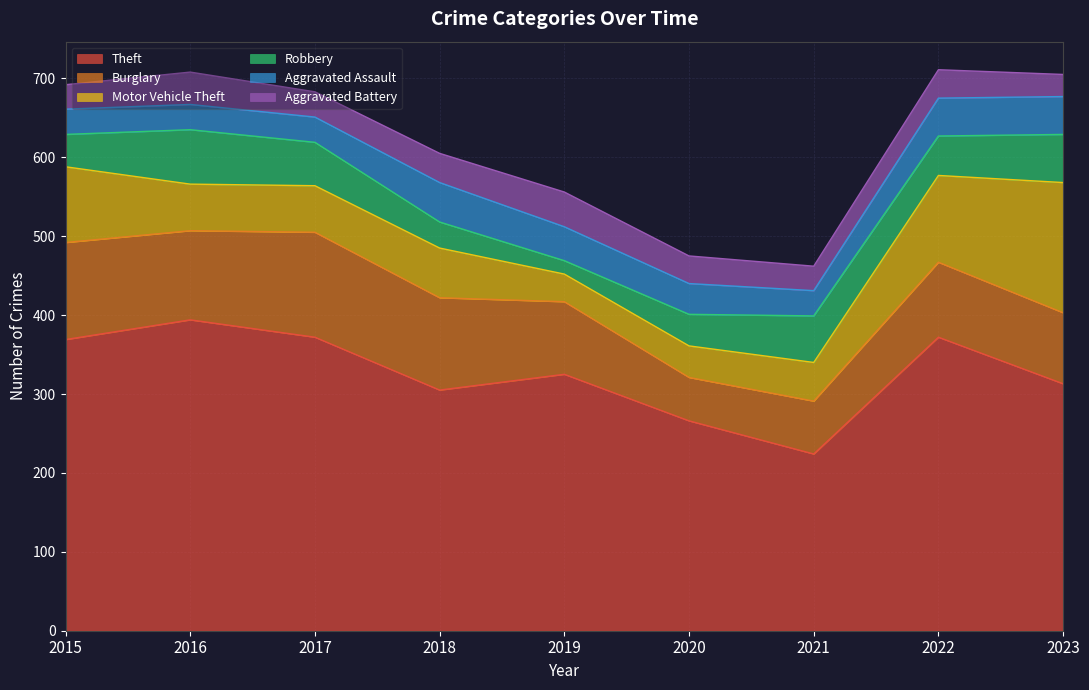

Reading left to right, list all the values displayed in this chart.

Theft: 2015=369	2016=394	2017=372	2018=305	2019=325	2020=266	2021=224	2022=372	2023=313
Burglary: 2015=123	2016=113	2017=133	2018=117	2019=92	2020=55	2021=67	2022=95	2023=90
Motor Vehicle Theft: 2015=96	2016=59	2017=59	2018=63	2019=35	2020=40	2021=49	2022=110	2023=165
Robbery: 2015=41	2016=69	2017=55	2018=33	2019=17	2020=40	2021=59	2022=50	2023=61
Aggravated Assault: 2015=32	2016=32	2017=32	2018=50	2019=43	2020=39	2021=32	2022=48	2023=48
Aggravated Battery: 2015=31	2016=41	2017=32	2018=37	2019=44	2020=35	2021=31	2022=36	2023=28